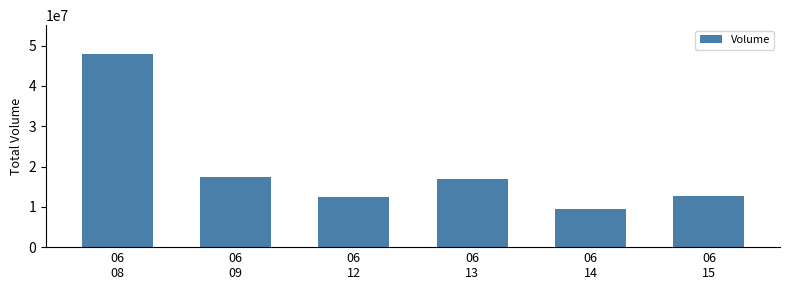

Between 06
15 and 06
09, which is larger?

06
09